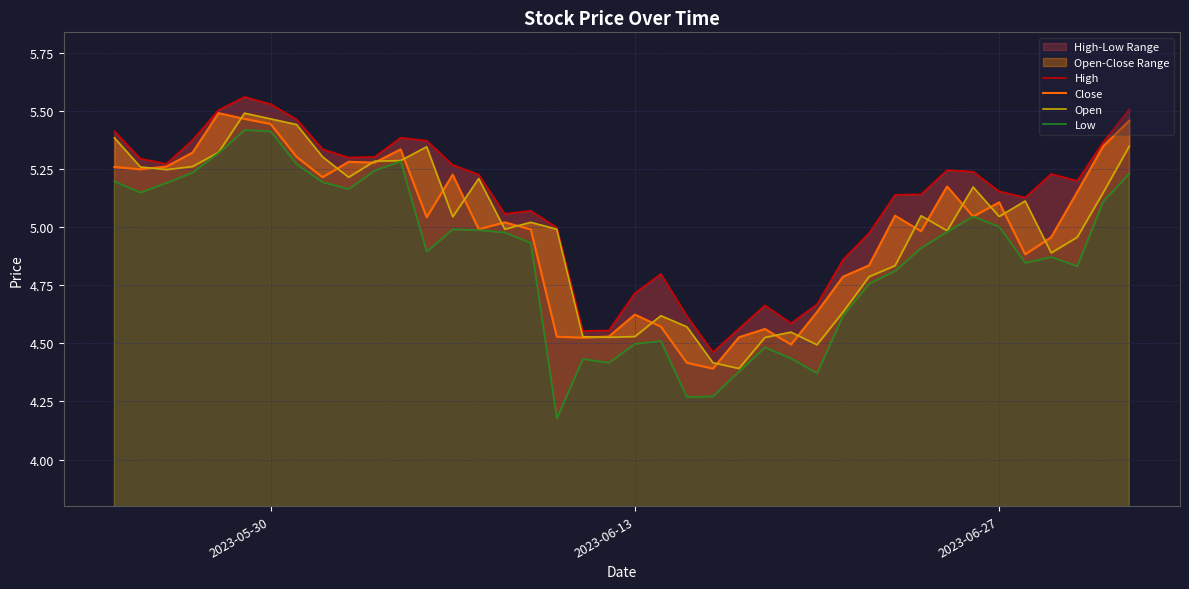

Which series ends up on top after the final intersection of Close and Open?

Close